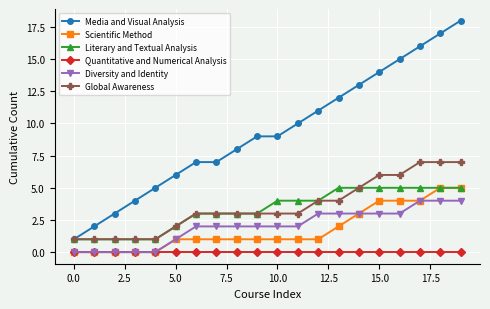

Is this an area chart (filled region under the line)?

No